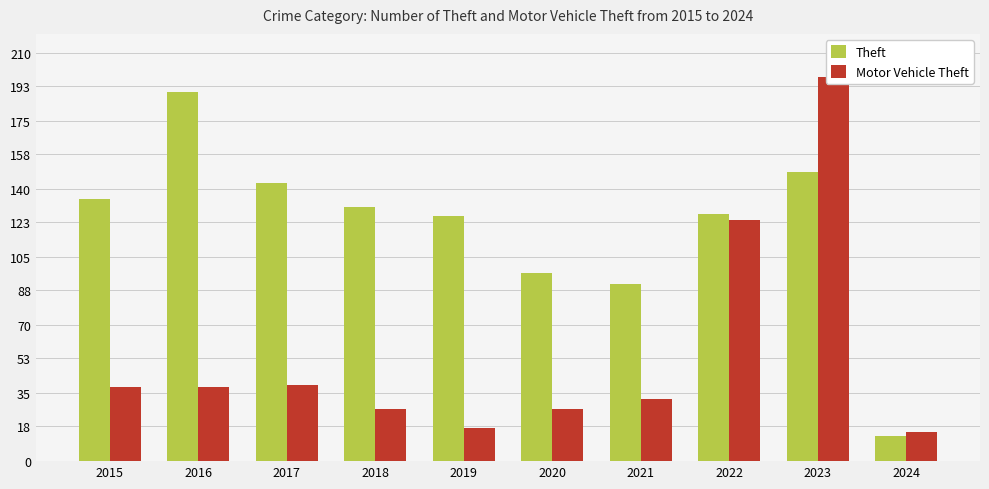

The value of Theft at 2023 is 261. True or false?

False